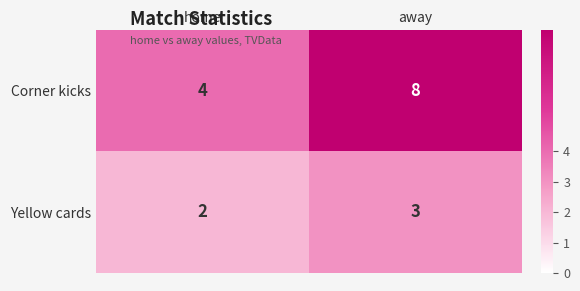

The value of Yellow cards at home is 3. True or false?

False